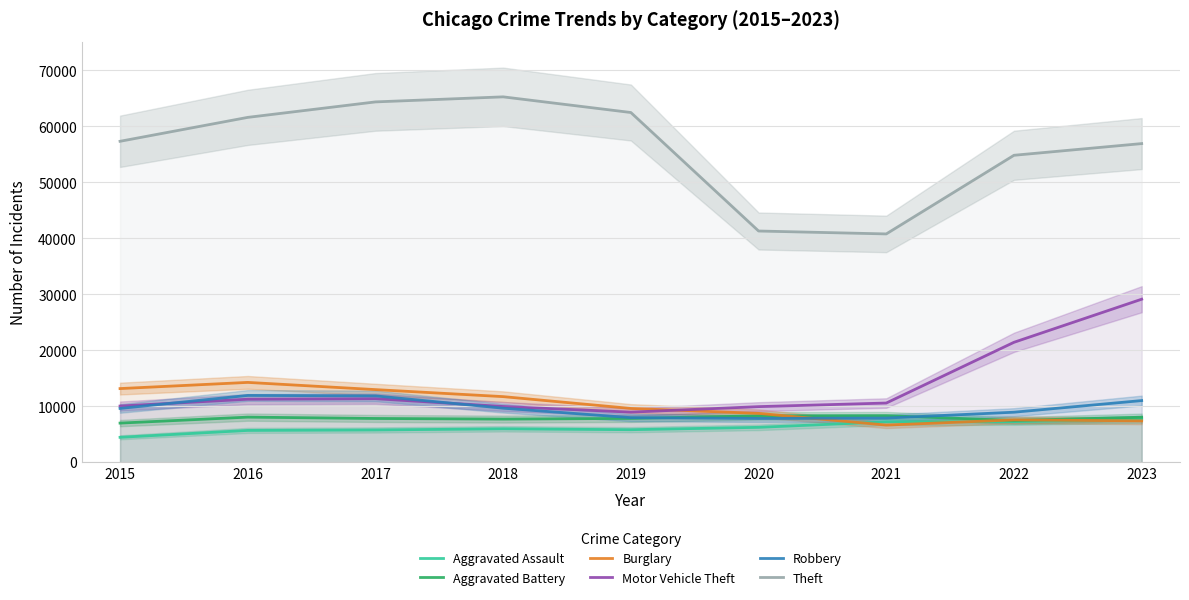

At which label is Motor Vehicle Theft closest to 19062?

2022